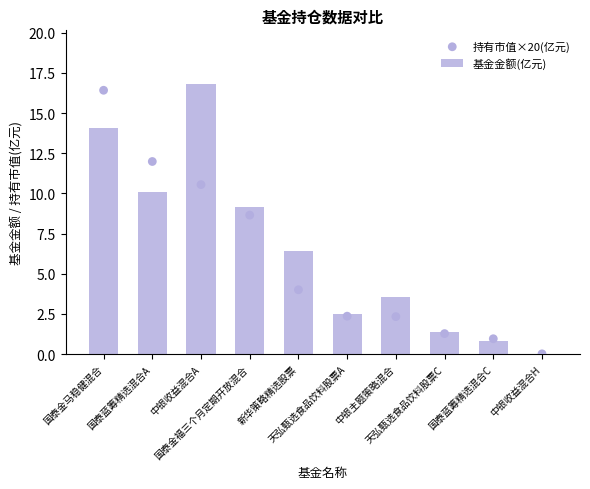

Is the value of 基金金额(亿元) at 中银收益混合A greater than the value of 持有市值×20(亿元) at 中银收益混合A?

Yes